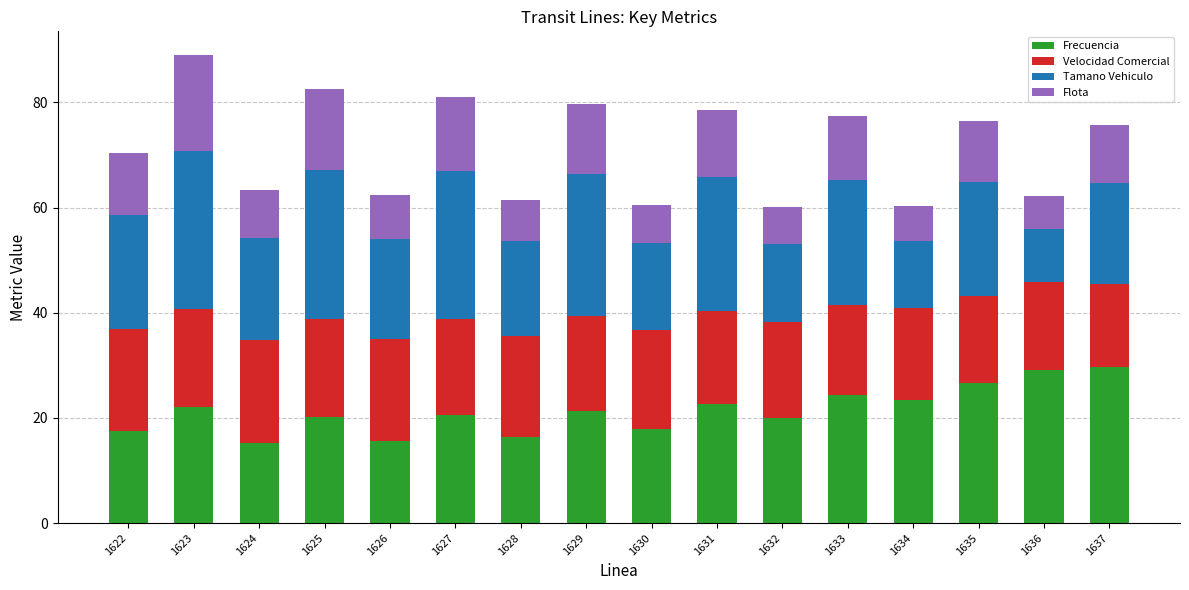

What is the total value across all series at 1626?

62.3